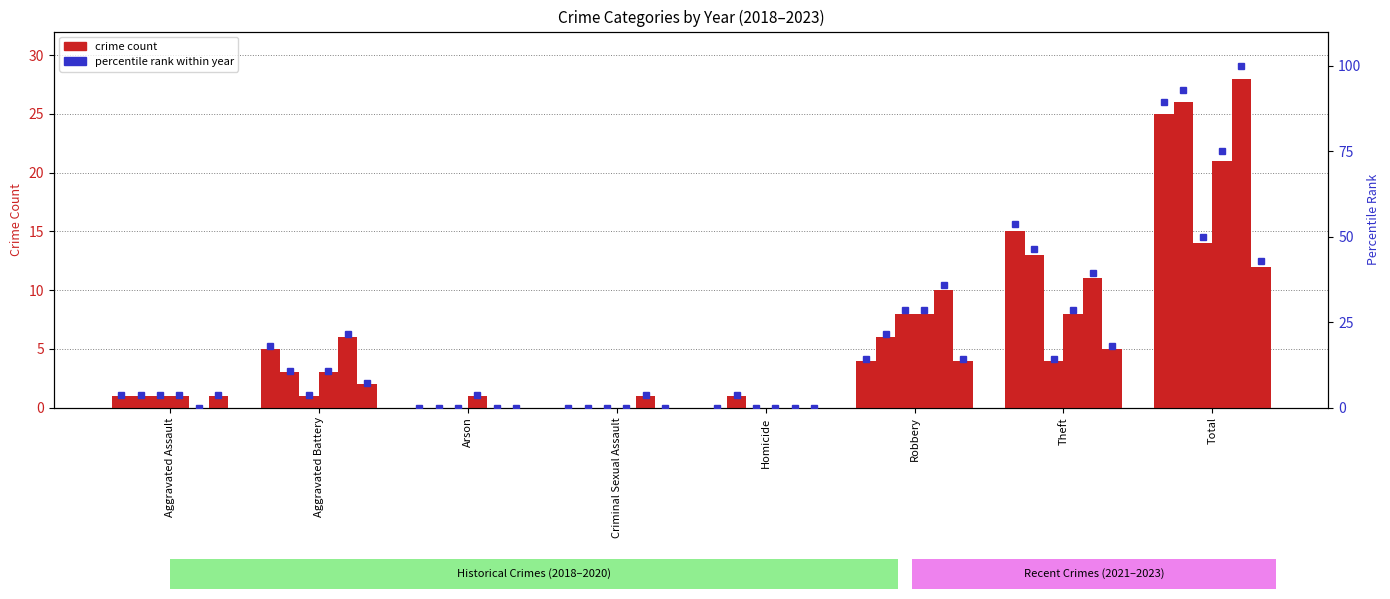

What value does the 2020 series have at Robbery?

8